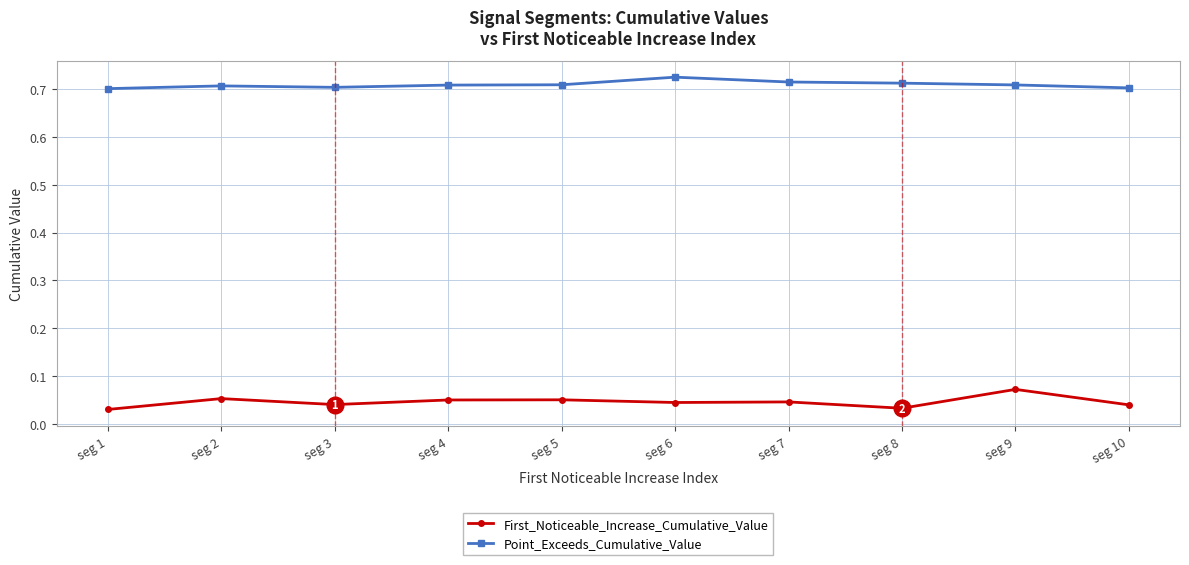

True or false: First_Noticeable_Increase_Cumulative_Value and Point_Exceeds_Cumulative_Value cross at least once.

False